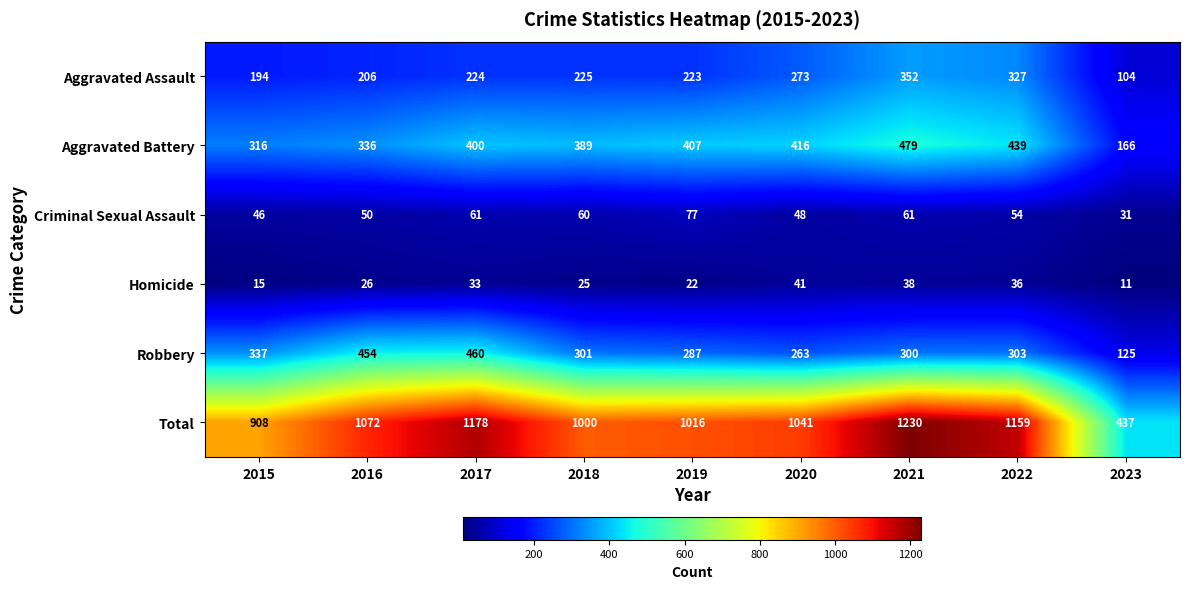

What is the difference between the highest and lowest values at 2017?

1145